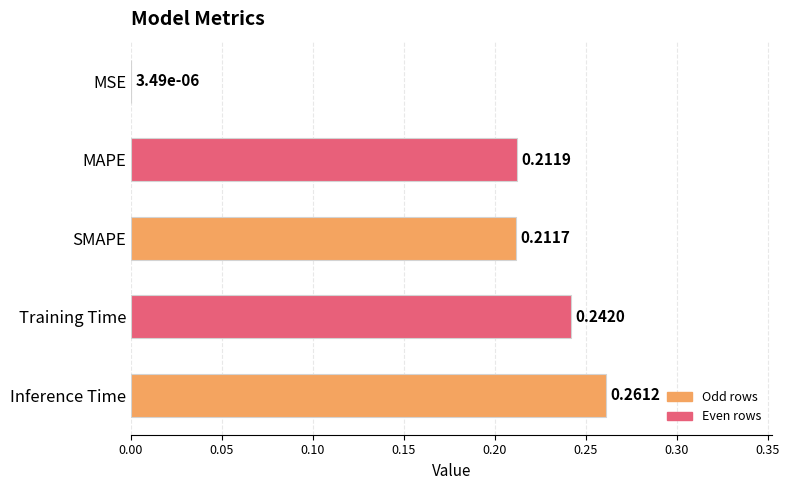

Which has a higher value, MAPE or MSE?

MAPE